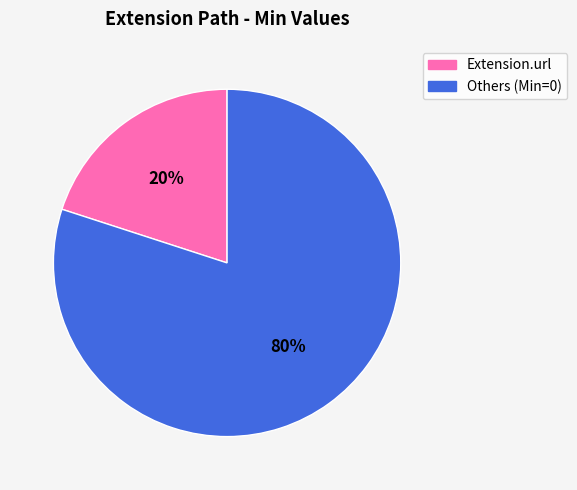

Does any single category account for the majority?

Yes